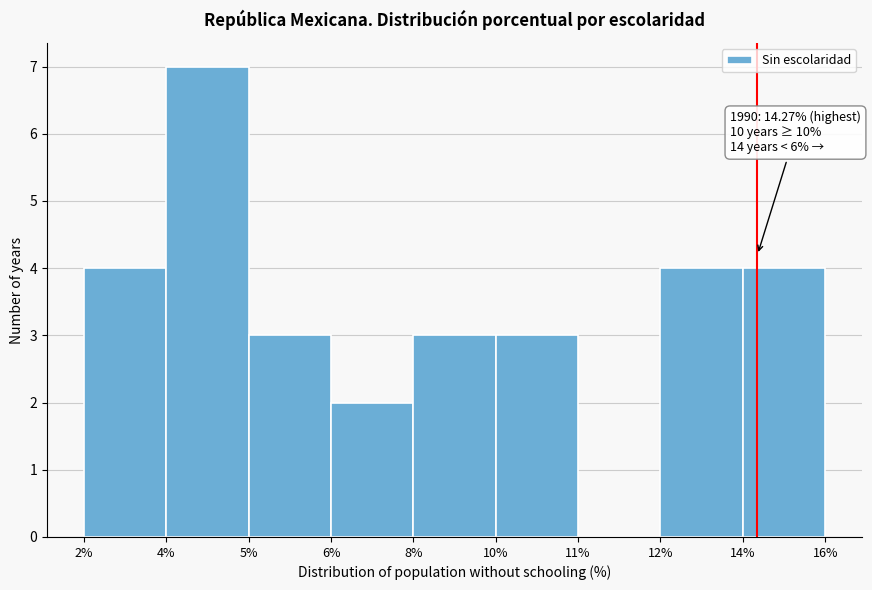

Reading right to left, extract all data points from this chart.

14%=4	12%=4	11%=0	10%=3	8%=3	6%=2	5%=3	4%=7	2%=4